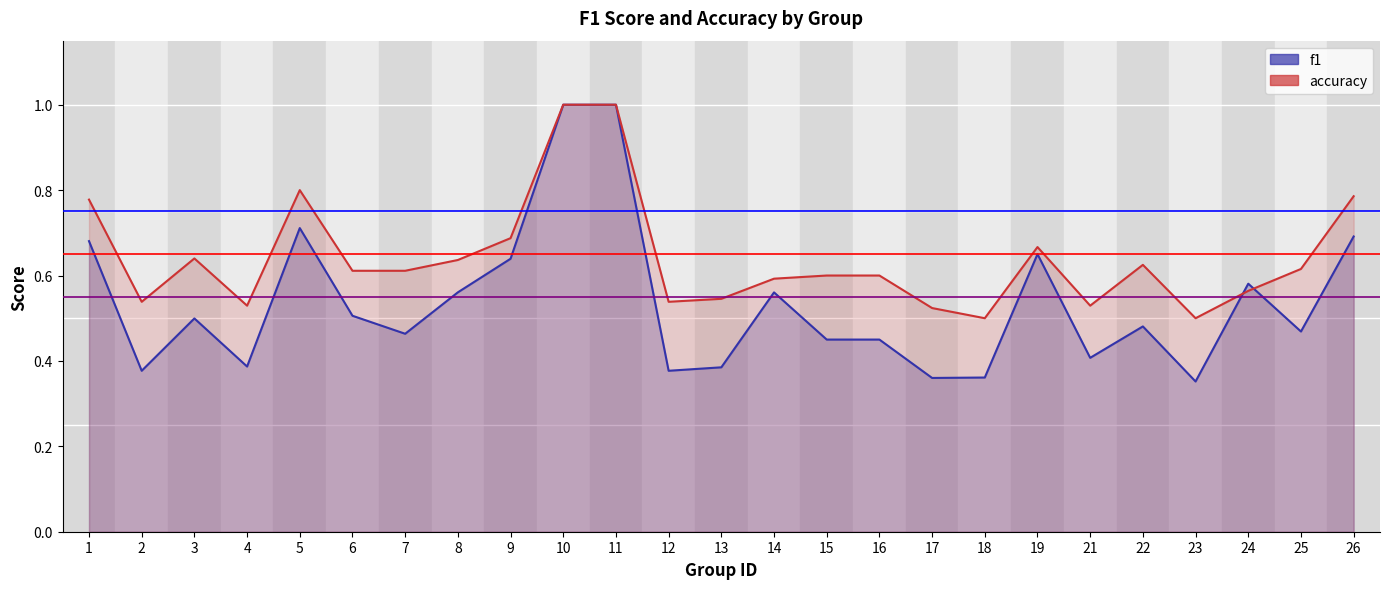

How many intersections are there between accuracy and f1?

2